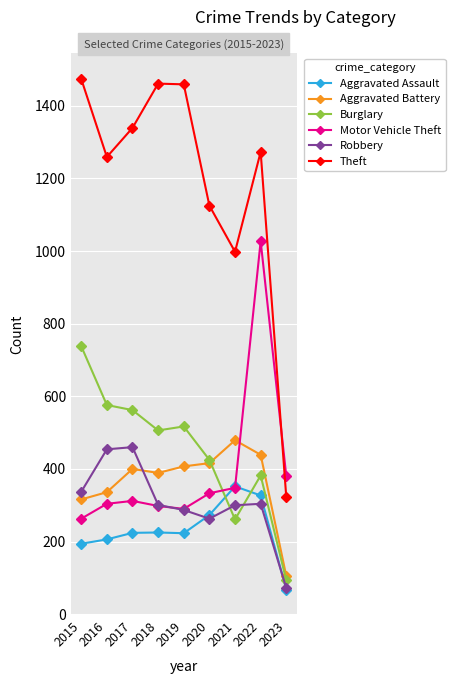

How many data points in Aggravated Battery are less than 400?

4